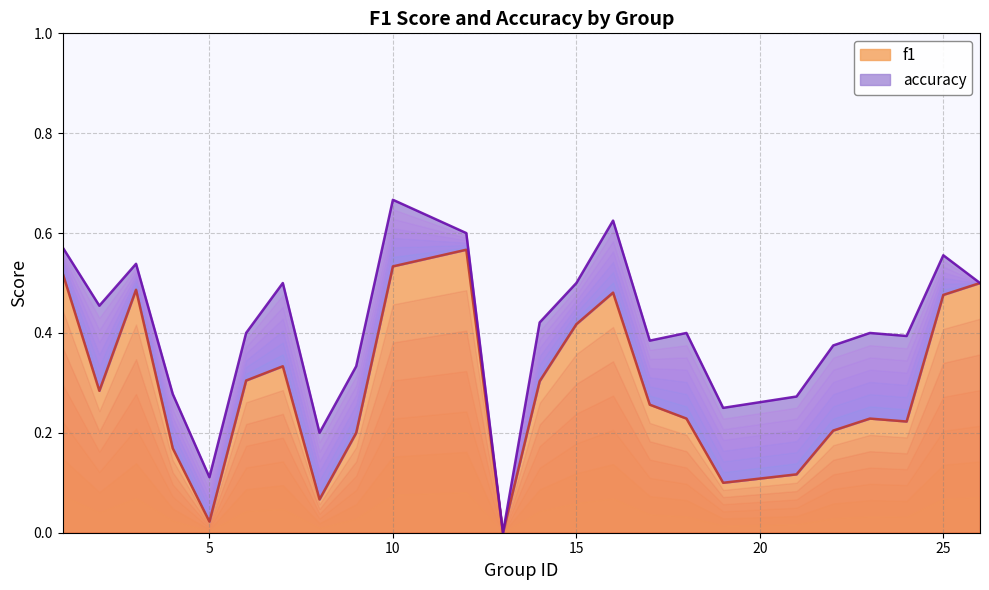

Reading right to left, list all the values displayed in this chart.

f1: 26=0.5	25=0.5	24=0.2	23=0.2	22=0.2	21=0.1	19=0.1	18=0.2	17=0.3	16=0.5	15=0.4	14=0.3	13=0.0	12=0.6	10=0.5	9=0.2	8=0.1	7=0.3	6=0.3	5=0.0	4=0.2	3=0.5	2=0.3	1=0.5
accuracy: 26=0.5	25=0.6	24=0.4	23=0.4	22=0.4	21=0.3	19=0.2	18=0.4	17=0.4	16=0.6	15=0.5	14=0.4	13=0.0	12=0.6	10=0.7	9=0.3	8=0.2	7=0.5	6=0.4	5=0.1	4=0.3	3=0.5	2=0.5	1=0.6